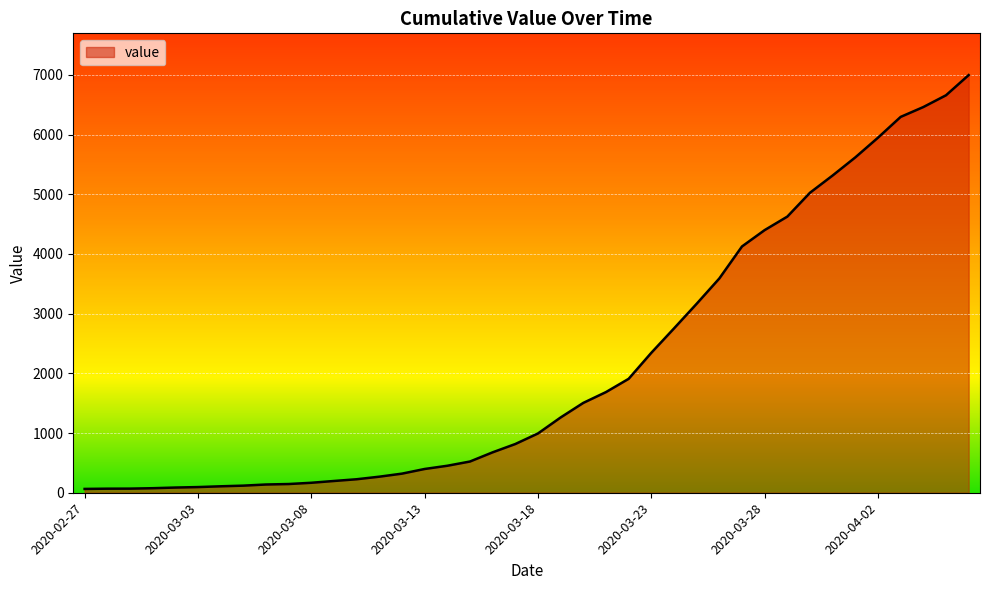

What is the maximum value shown in the chart?

6995